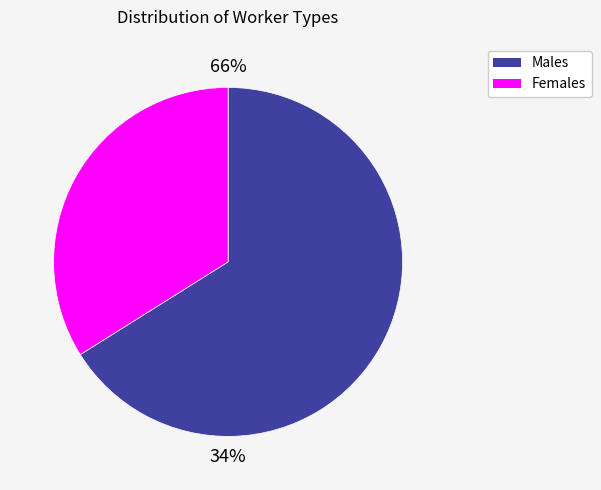

Do 19 and 36 together represent more than half of the pie?

No